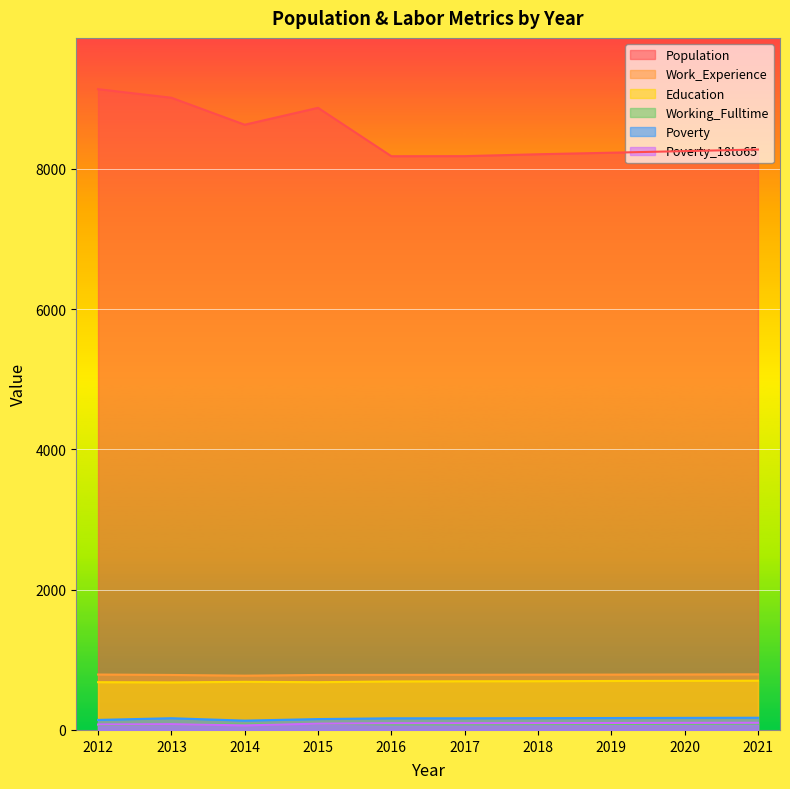

What is the greatest value displayed?

9135